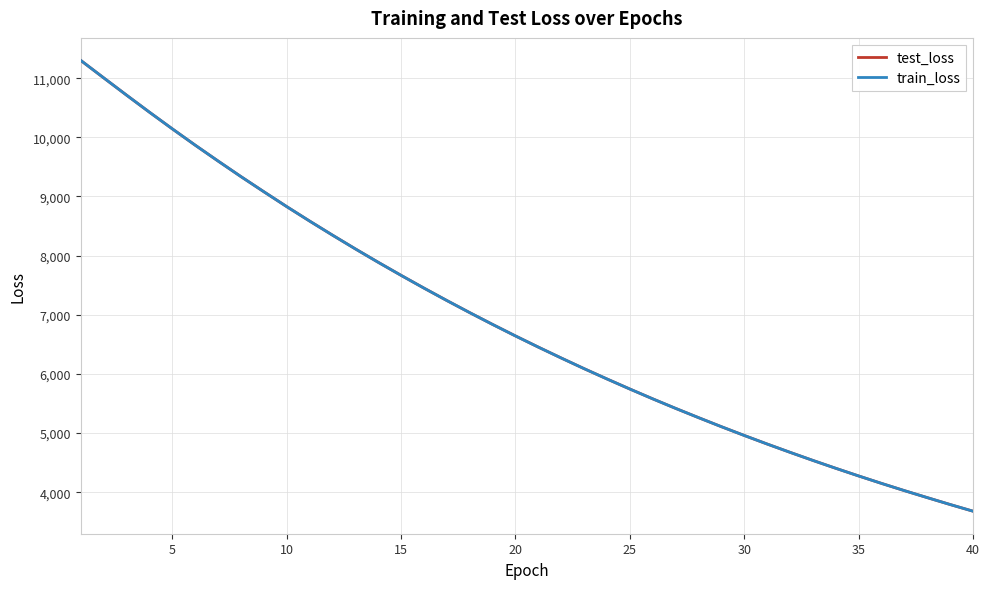

Which series has the widest spread of values?

train_loss